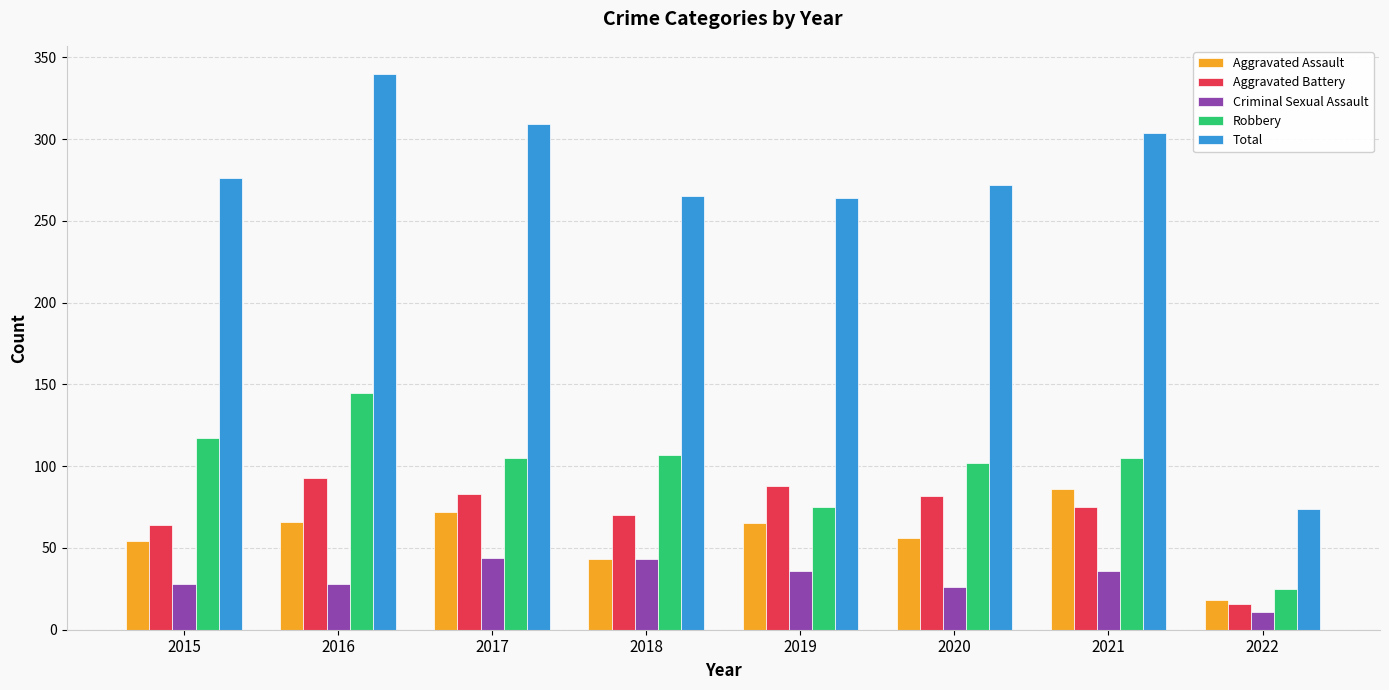

Are the bars grouped side by side (vs. stacked)?

Yes